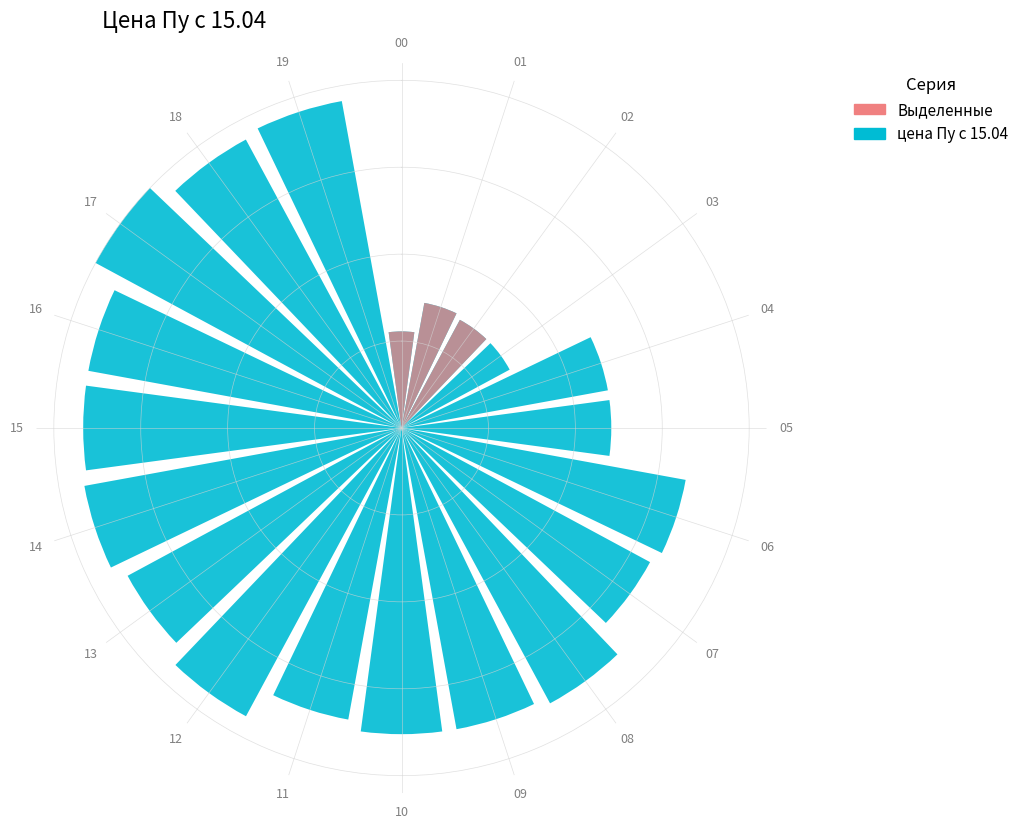

Rank the categories by value from highest to lowest.

17, 19, 18, 12, 14, 15, 16, 08, 13, 09, 10, 11, 06, 07, 04, 05, 01, 02, 03, 00